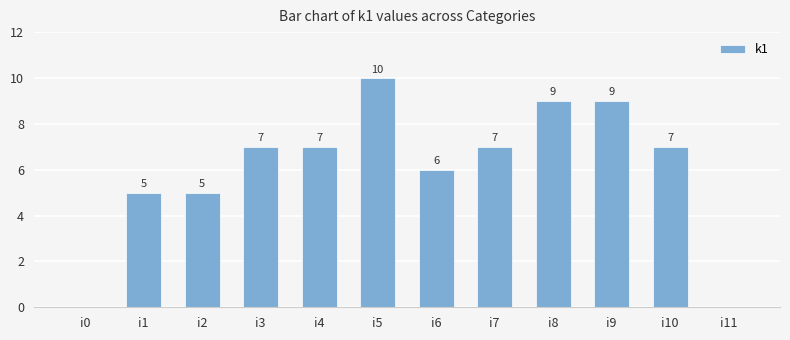

What is the difference between the values at i7 and i6?

1